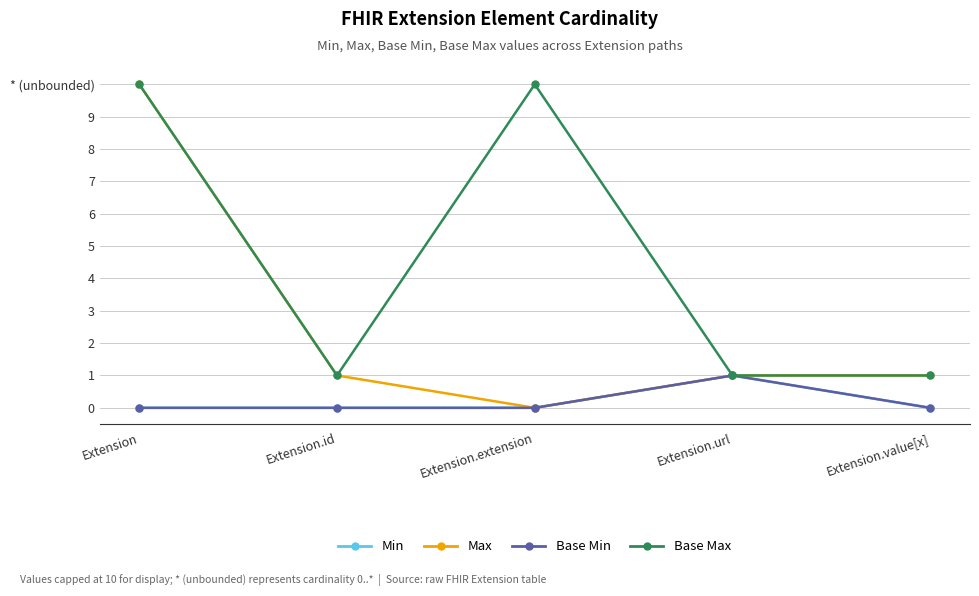

Which label corresponds to the largest value in the chart?

Extension